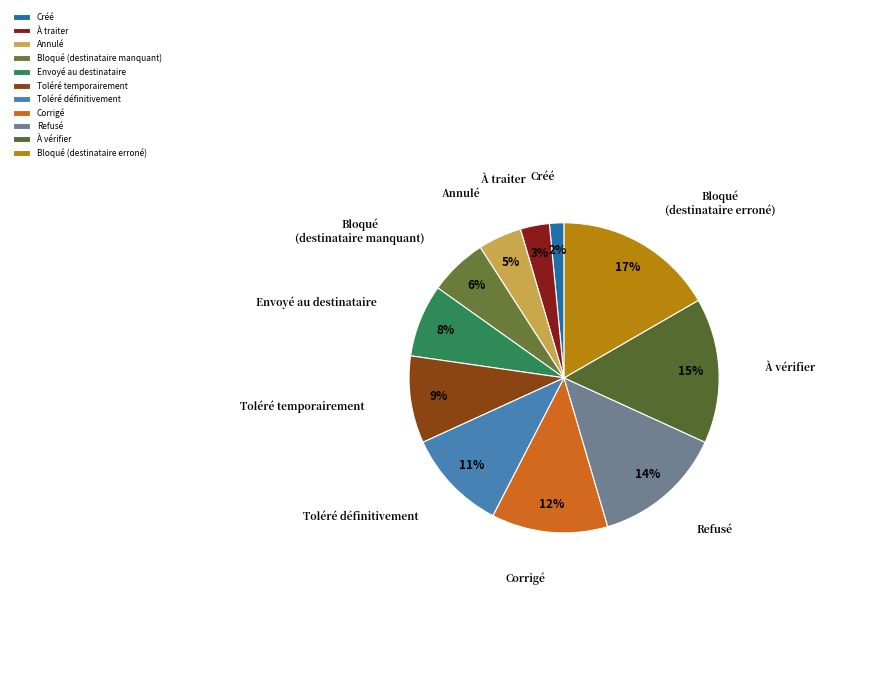

What percentage is the Créé slice, to the nearest percent?

2%